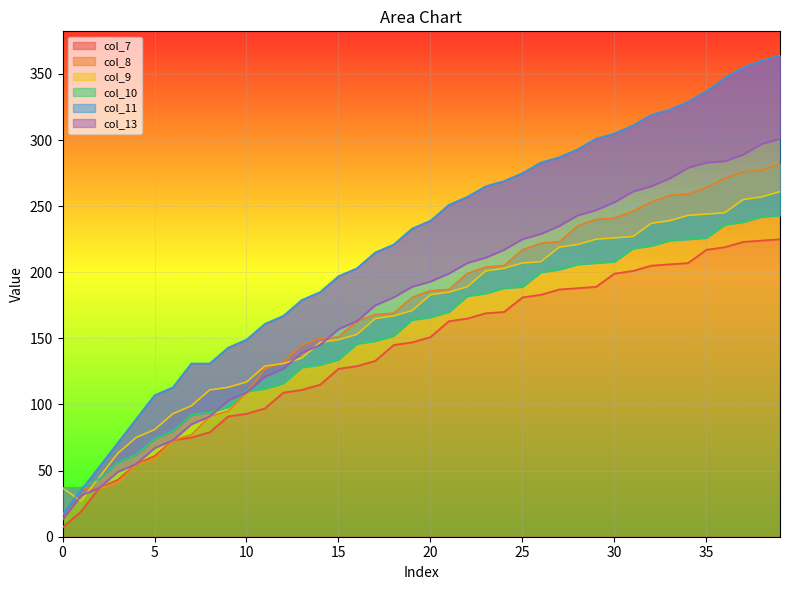

At which label does col_11 first exceed 239?

21